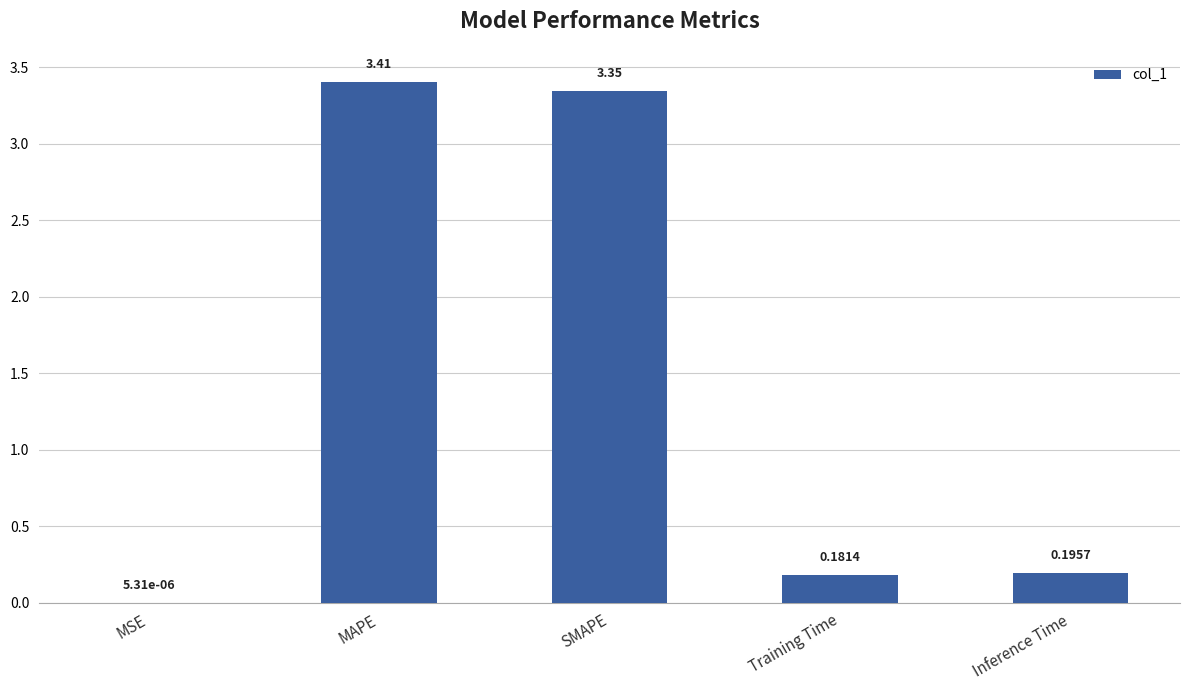

Which has a higher value, MAPE or SMAPE?

MAPE